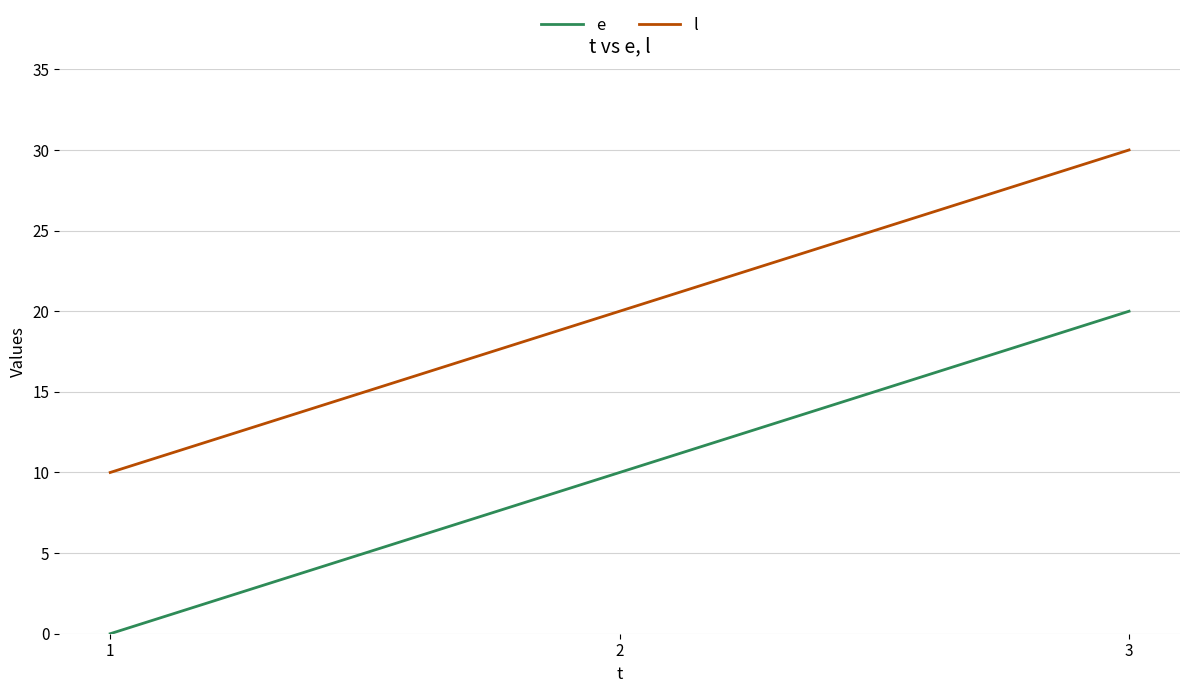

Is this an area chart (filled region under the line)?

No